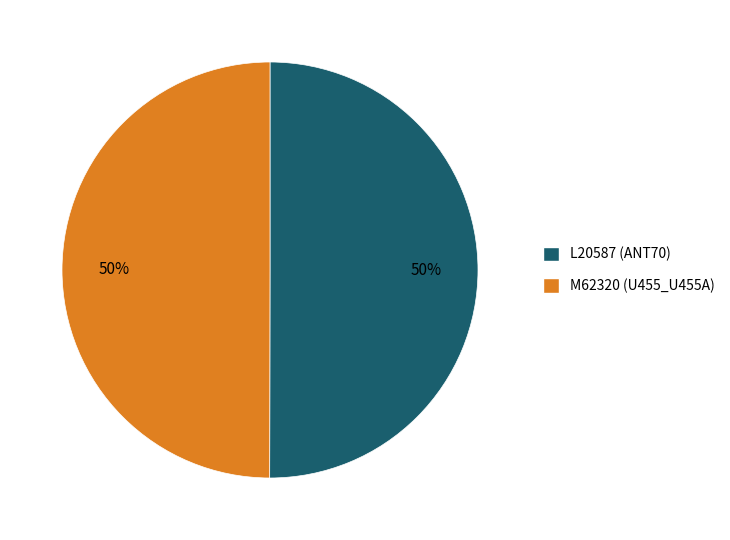

The M62320 (U455_U455A) slice represents 38% of the pie. True or false?

False